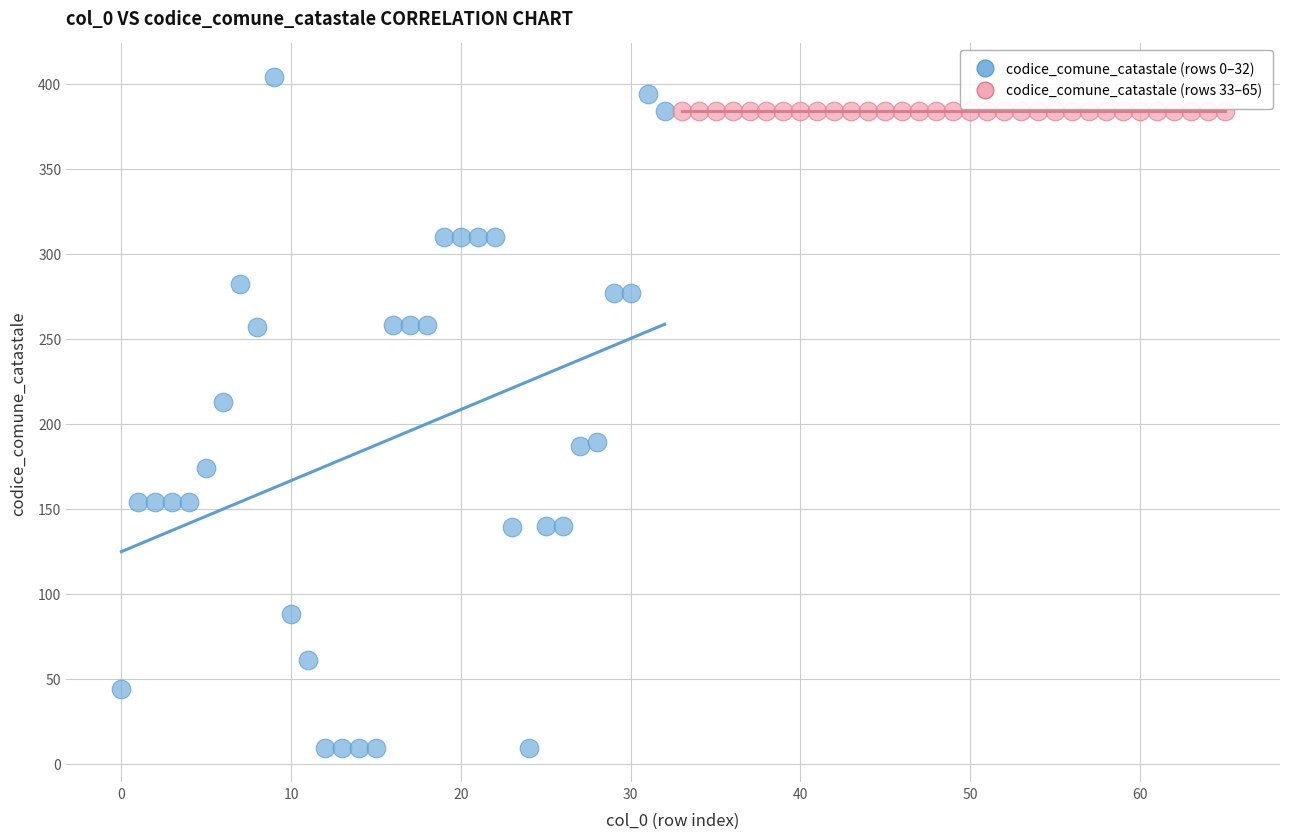

What are all the series names shown in the legend?

codice_comune_catastale (rows 0–32), codice_comune_catastale (rows 33–65)